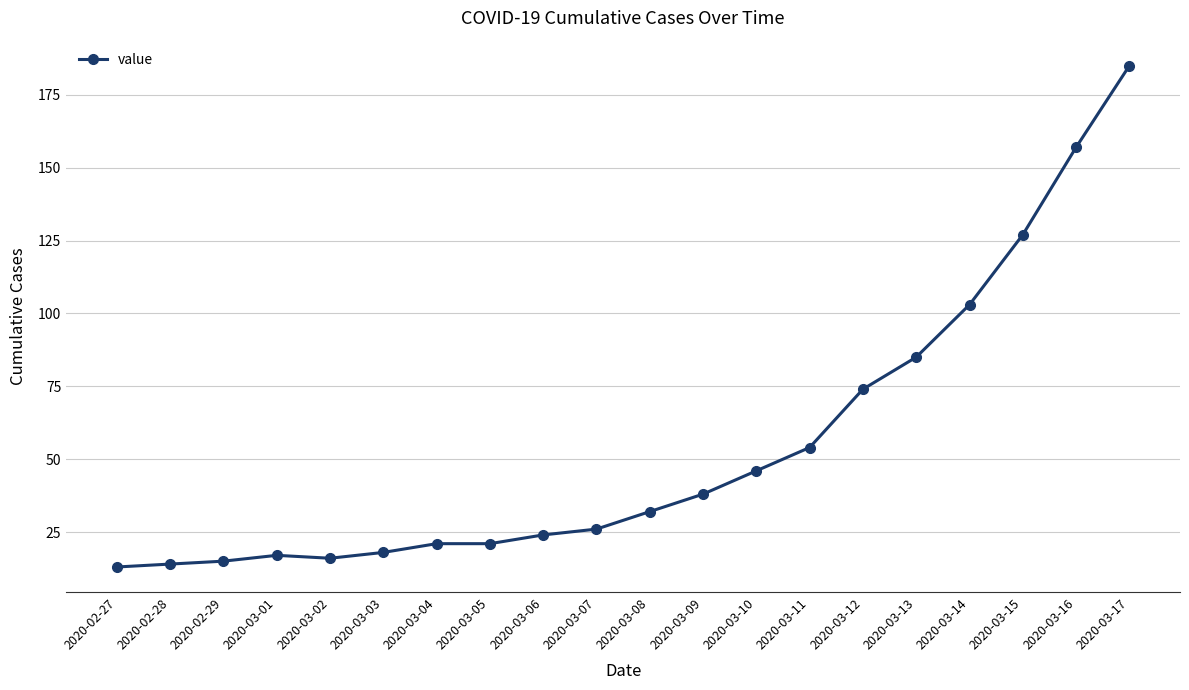

What is the difference between the maximum and minimum values?

172